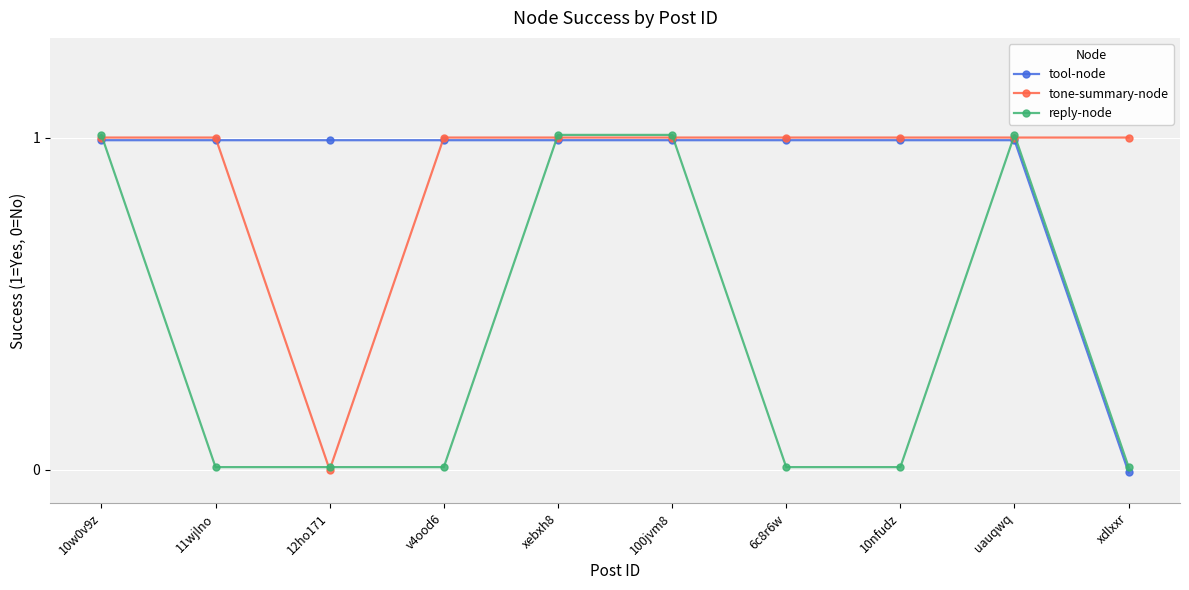

What is the label of the 3rd point from the left?

12ho171